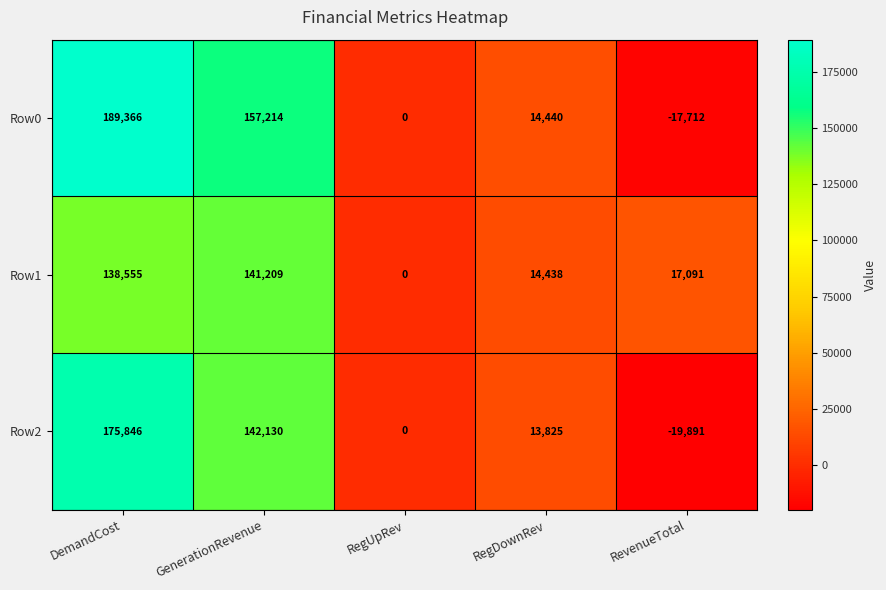

The value of Row2 at DemandCost is 260225. True or false?

False